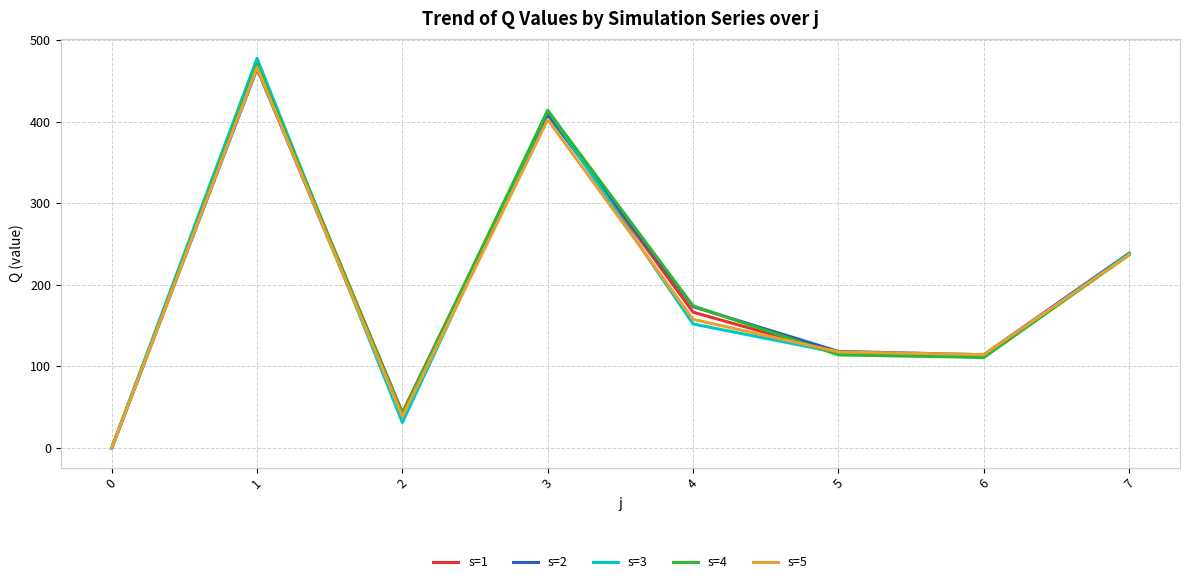

At which category does s=4 reach its first local valley?

2